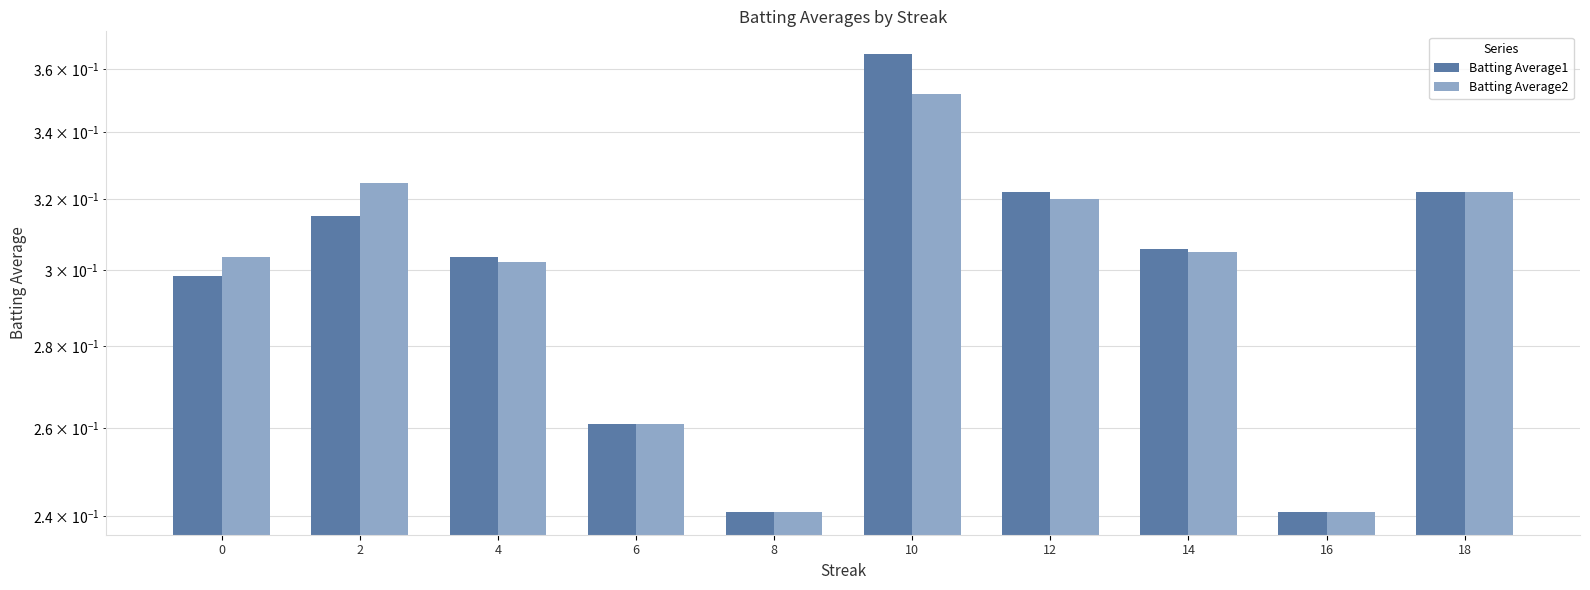

List the series in order of their peak value, highest first.

Batting Average1, Batting Average2